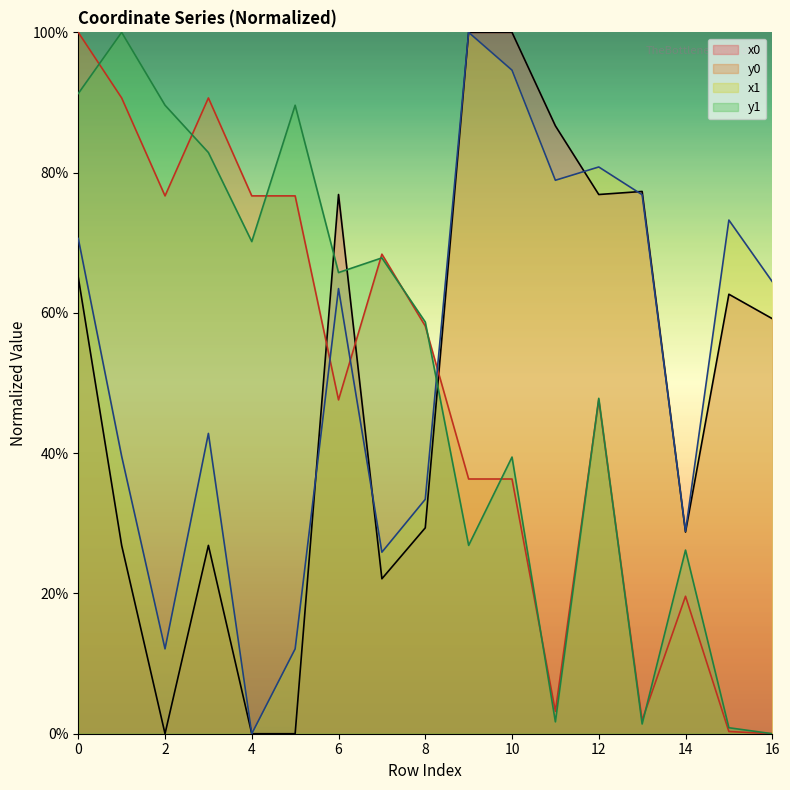

What is the difference between the y0 values at 16 and 0?

1.0